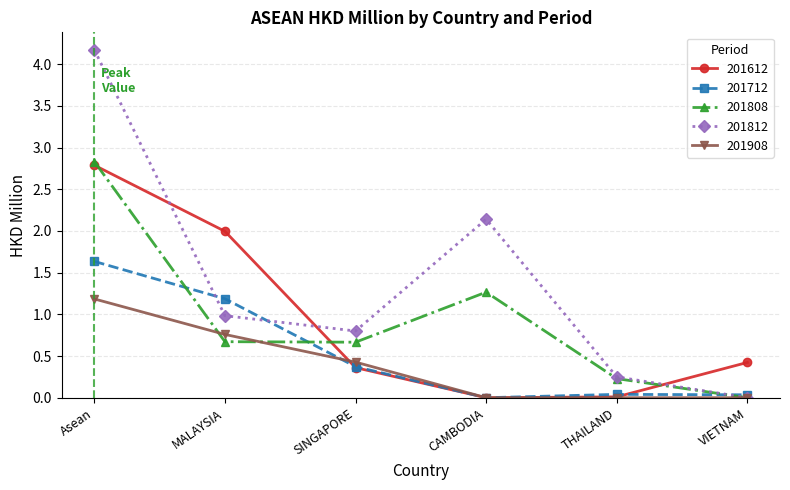

How many times do 201612 and 201812 cross each other?

3